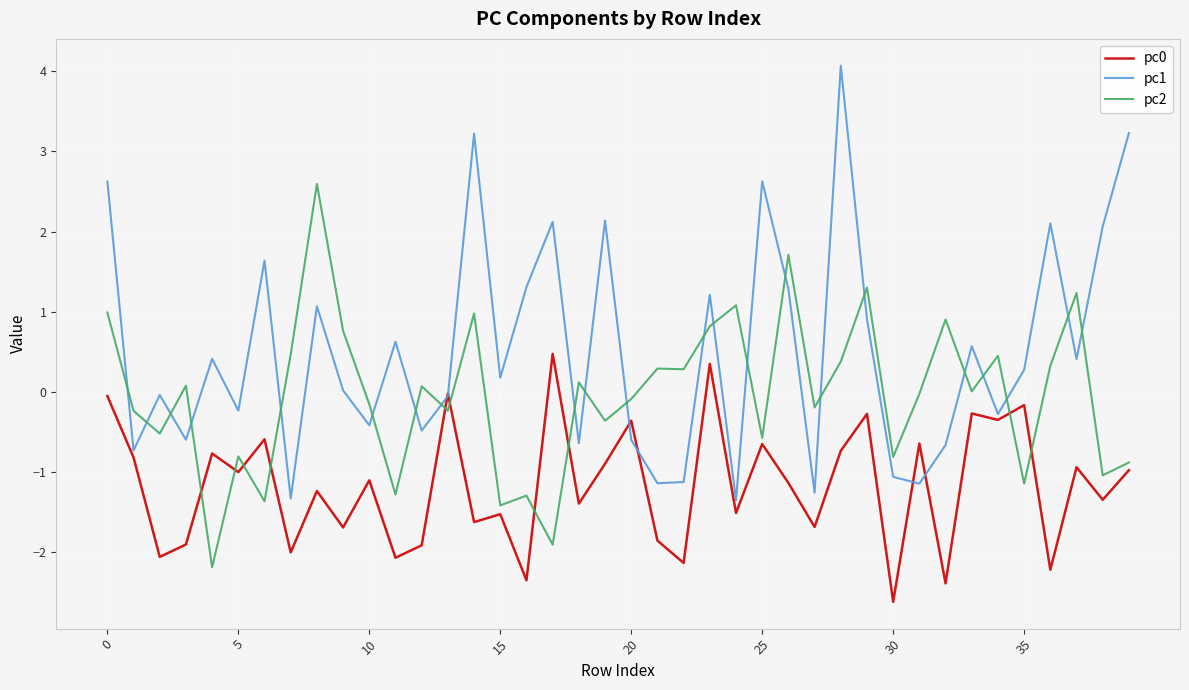

True or false: pc2 and pc1 cross at least once.

True